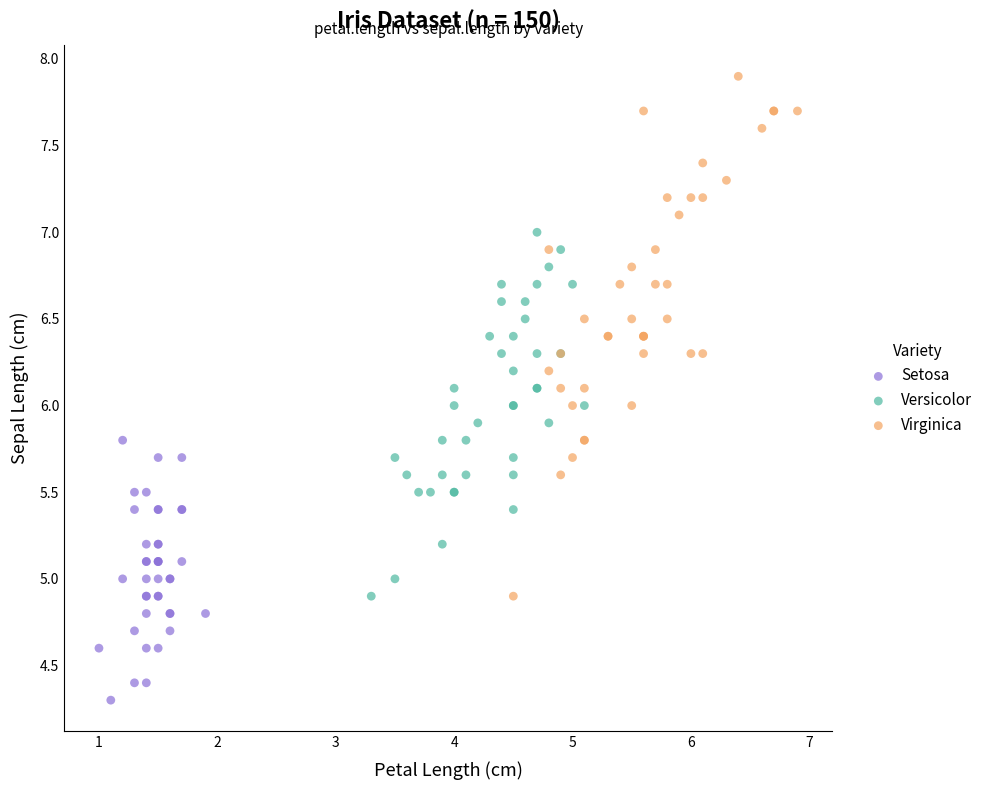

Which series reaches the minimum Y coordinate?

Setosa